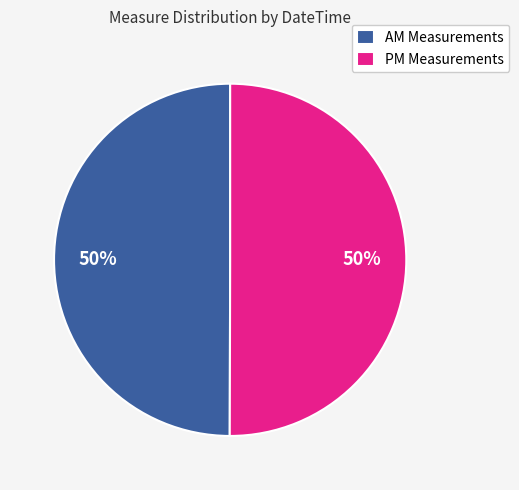

What percentage is the PM Measurements slice, to the nearest percent?

50%